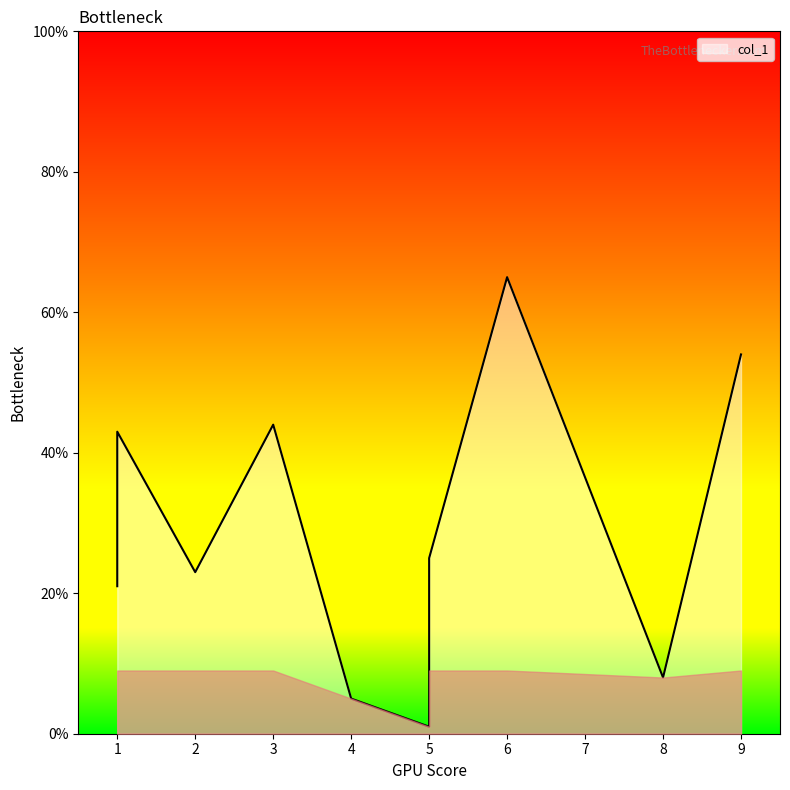

What is the minimum value shown in the chart?

1